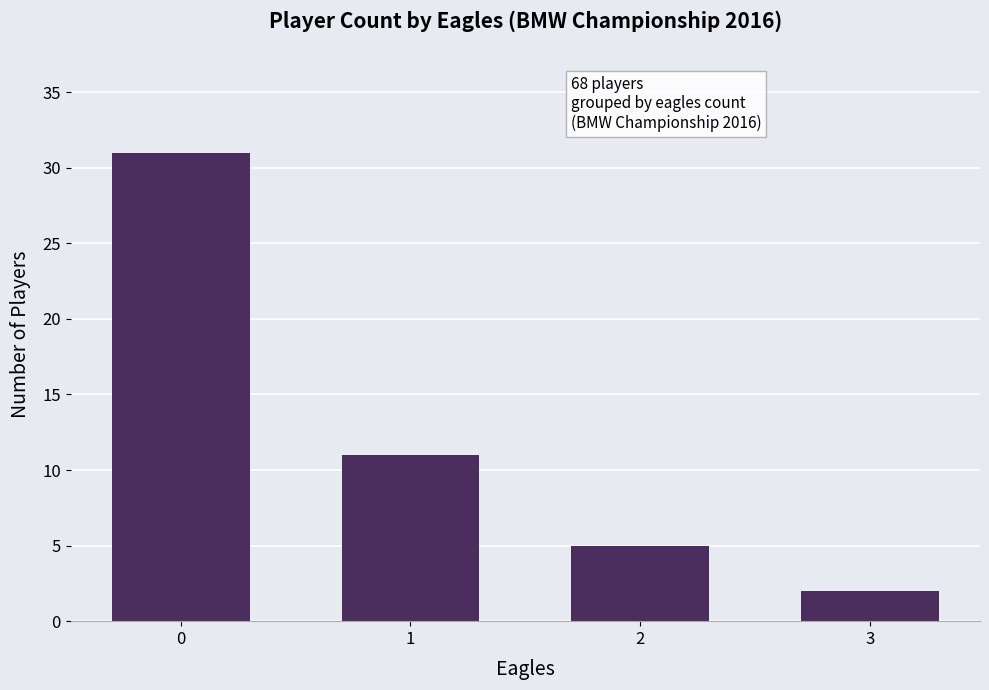

List the labels in order of value, smallest first.

3, 2, 1, 0